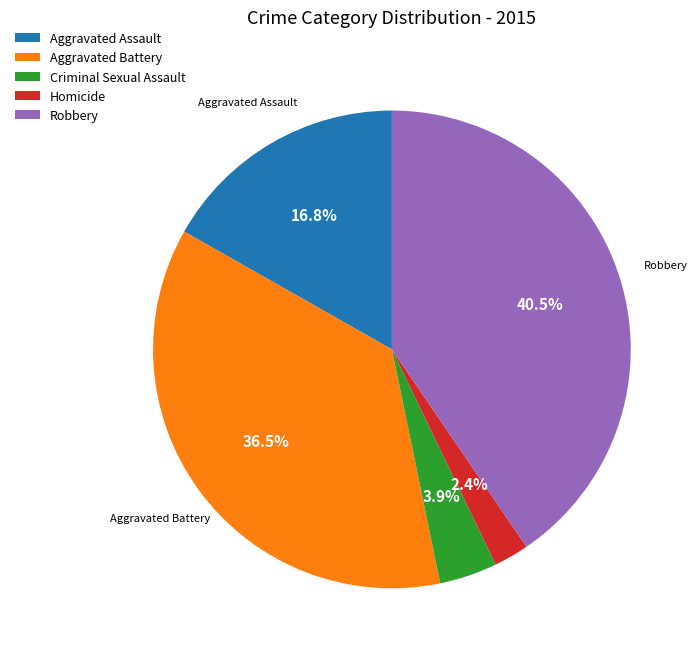

How many slices are in this pie chart?

5